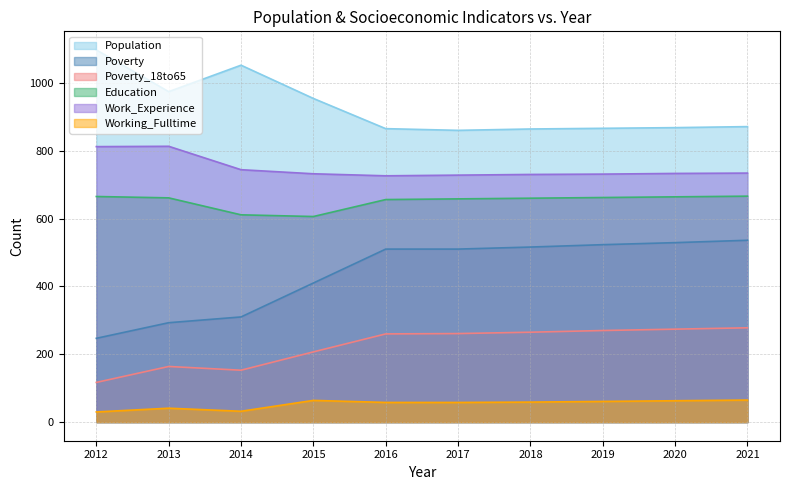

True or false: Poverty has more than 0 interior local peaks.

False